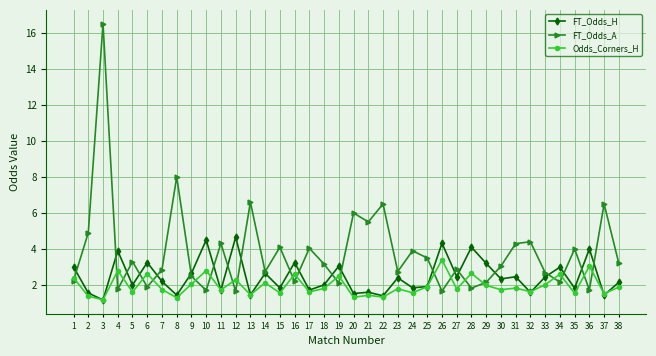

What is the spread (max minus min) of values at 22?

5.2